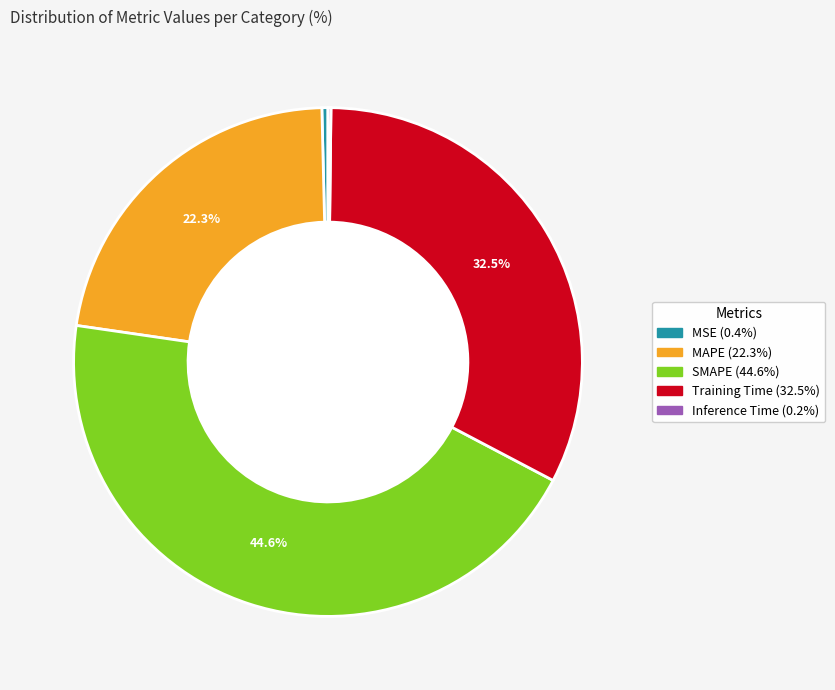

Which category has the biggest portion of the pie?

SMAPE